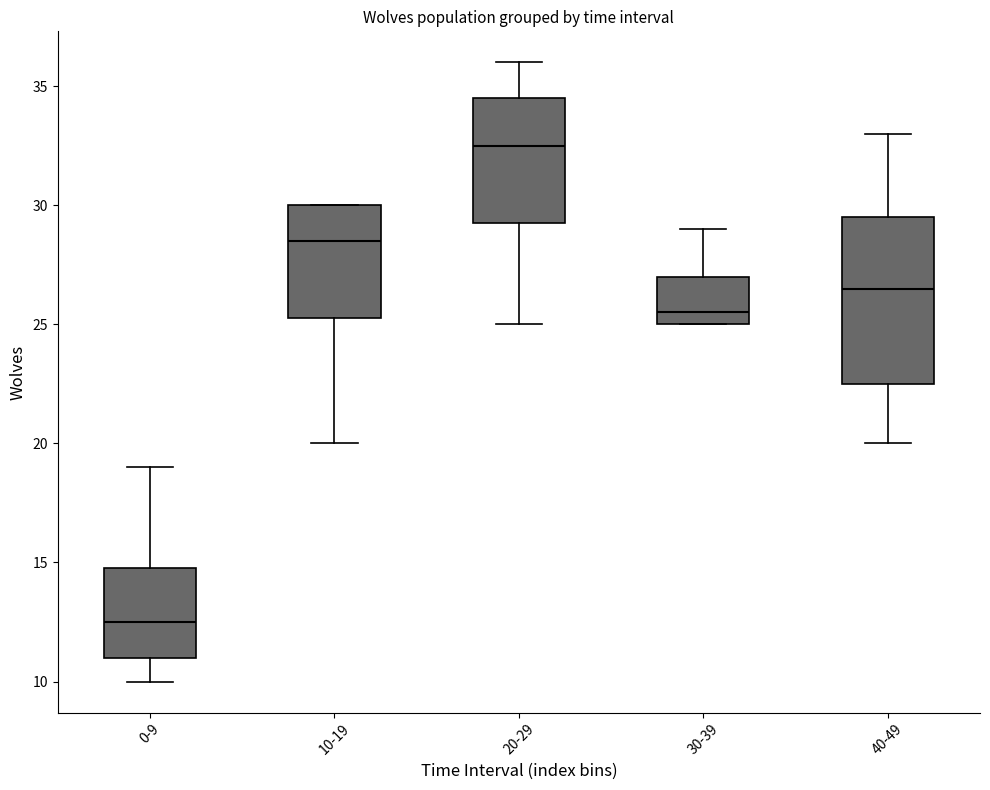

Which box is the tallest, from its lower edge to its upper edge?

40-49